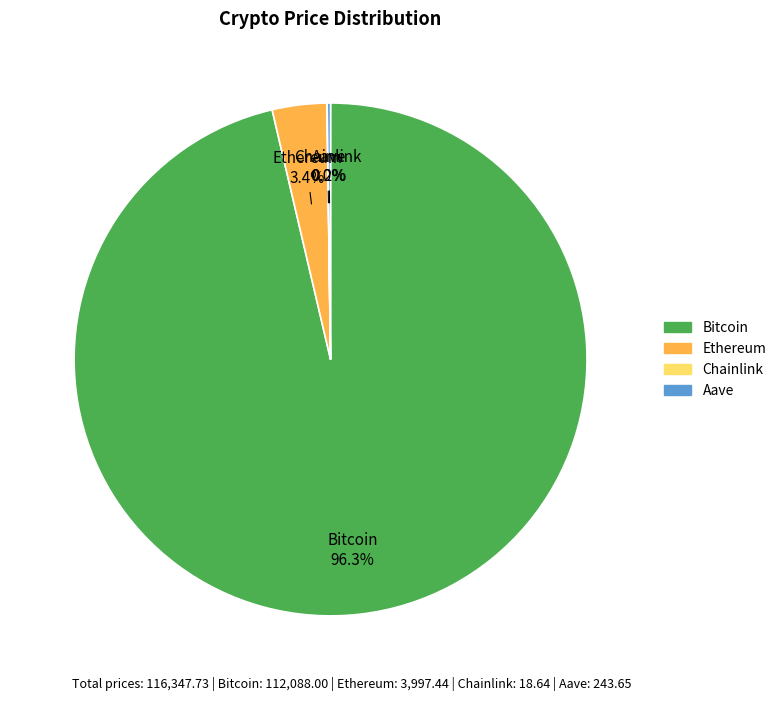

How much of the chart is everything except Ethereum?

96.6%